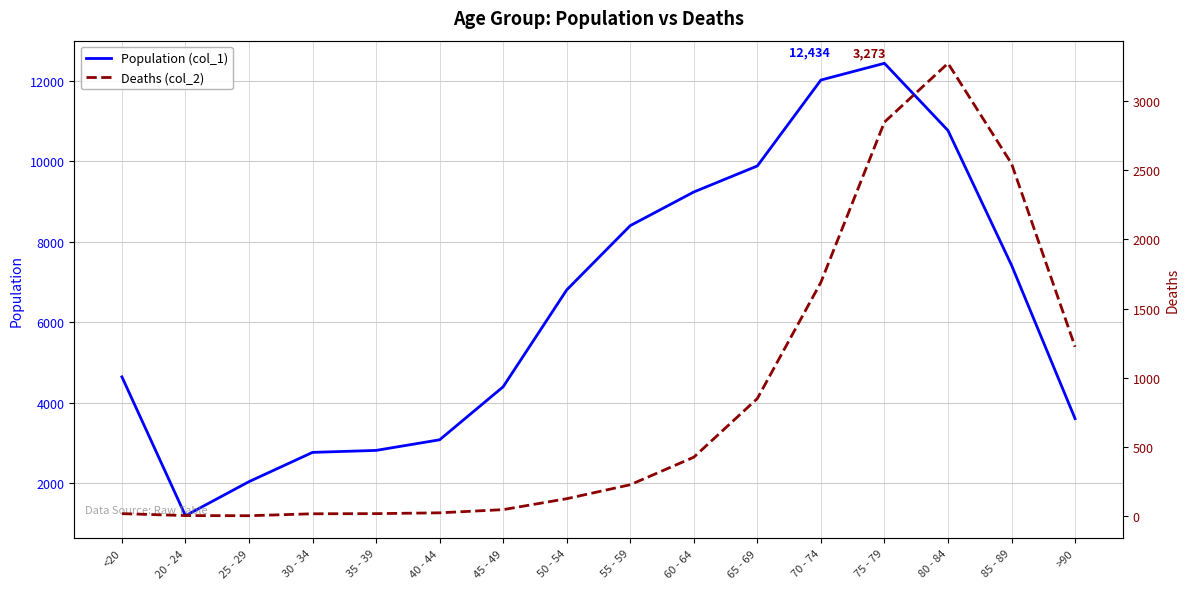

True or false: Deaths (col_2) and Population (col_1) cross at least once.

False